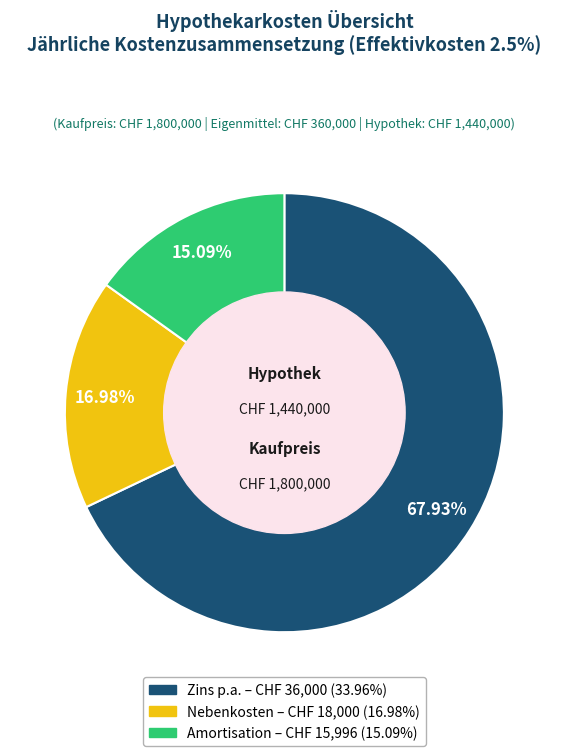

Is there a majority slice in this chart?

Yes